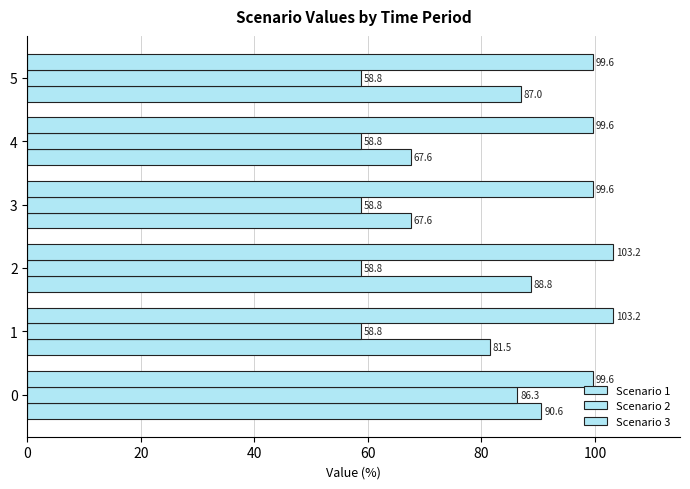

How many values in the Scenario 1 series exceed 86?

3